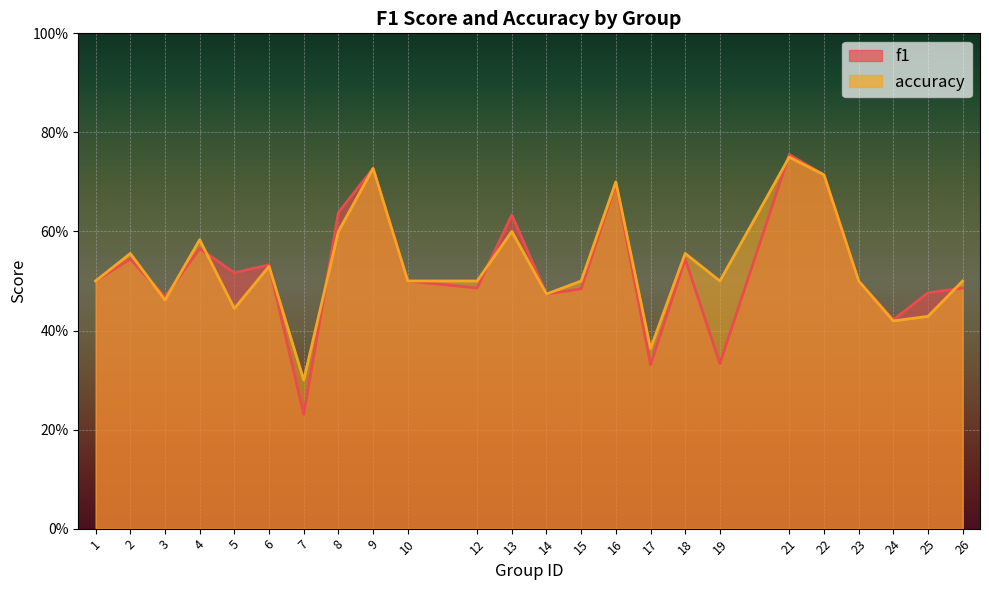

What is the average value of the accuracy series?

0.5